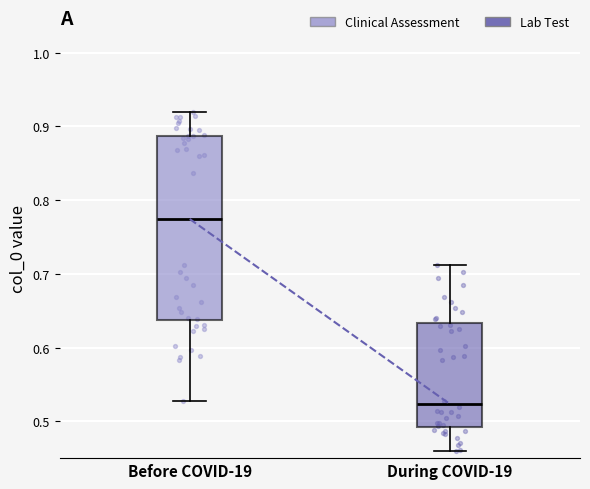

Where does the median line of the box for During COVID-19 sit on the y-axis? The values are not printed on the chart, so give them approximately, as read against the axis.

0.52